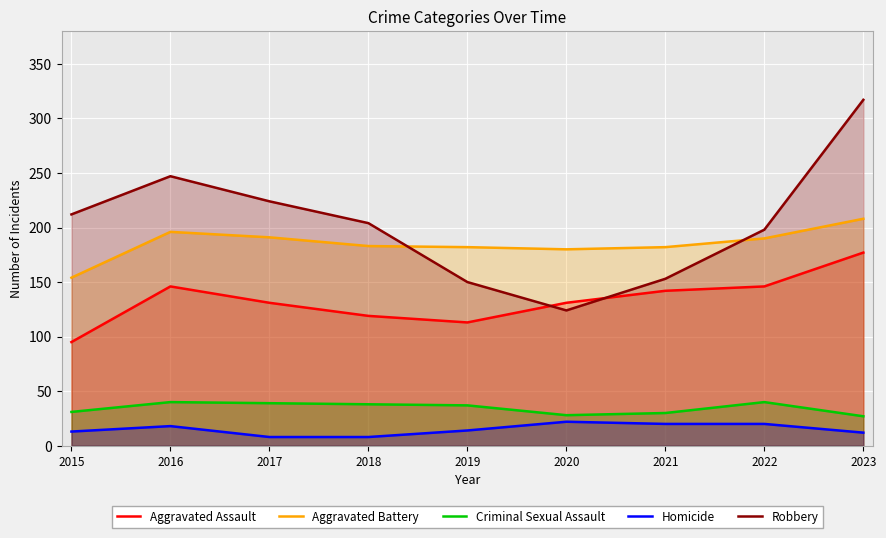

Which series changed the most between 2016 and 2019?

Robbery